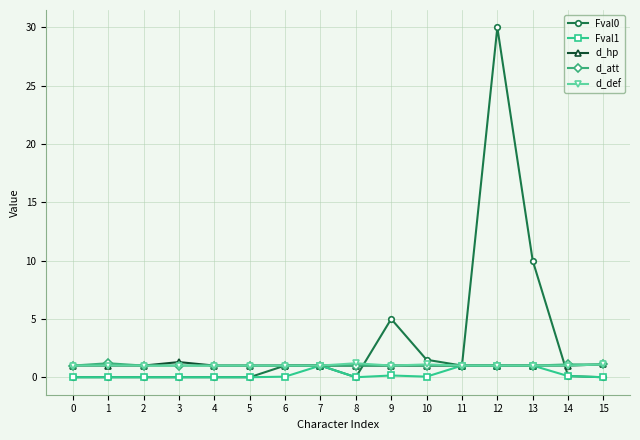

What are all the series names shown in the legend?

Fval0, Fval1, d_hp, d_att, d_def